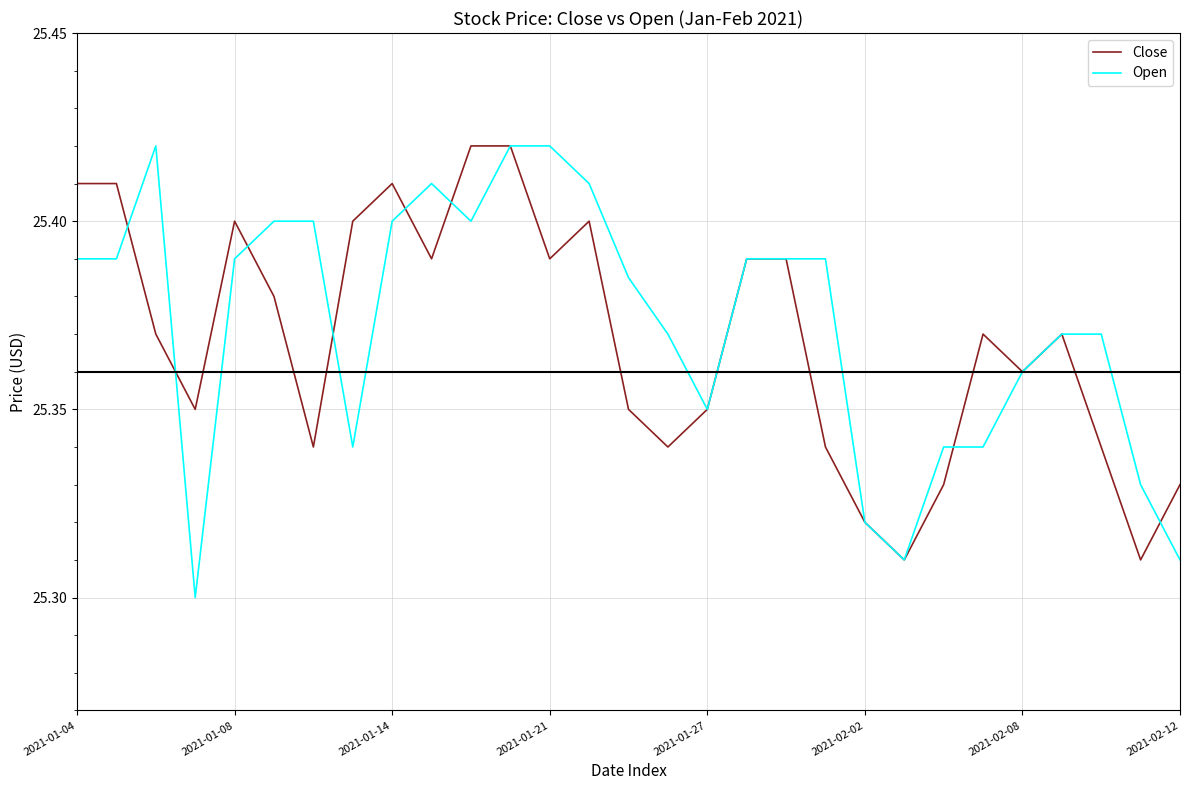

True or false: Close and Open cross at least once.

True